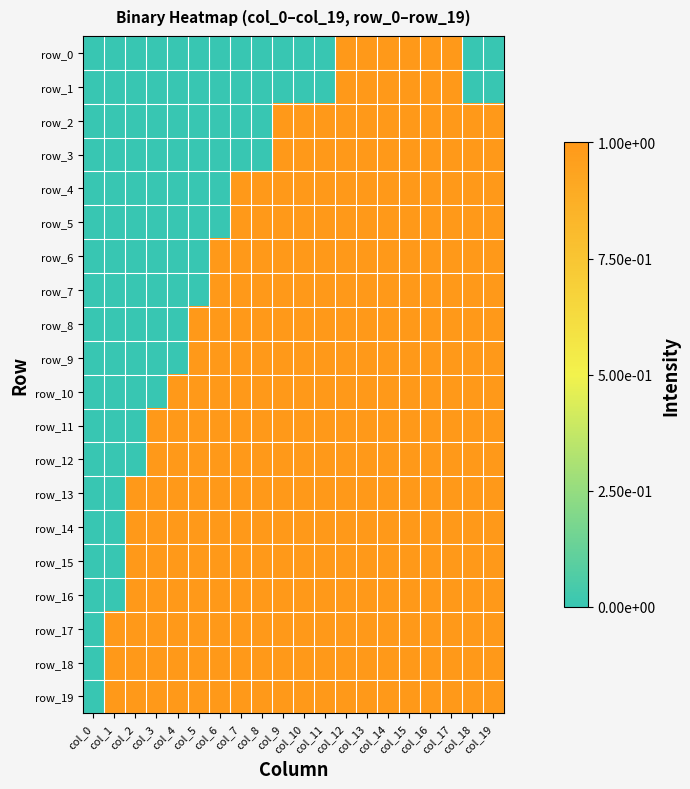

Reading left to right, extract all data points from this chart.

row_0: col_0=0	col_1=0	col_2=0	col_3=0	col_4=0	col_5=0	col_6=0	col_7=0	col_8=0	col_9=0	col_10=0	col_11=0	col_12=1	col_13=1	col_14=1	col_15=1	col_16=1	col_17=1	col_18=0	col_19=0
row_1: col_0=0	col_1=0	col_2=0	col_3=0	col_4=0	col_5=0	col_6=0	col_7=0	col_8=0	col_9=0	col_10=0	col_11=0	col_12=1	col_13=1	col_14=1	col_15=1	col_16=1	col_17=1	col_18=0	col_19=0
row_2: col_0=0	col_1=0	col_2=0	col_3=0	col_4=0	col_5=0	col_6=0	col_7=0	col_8=0	col_9=1	col_10=1	col_11=1	col_12=1	col_13=1	col_14=1	col_15=1	col_16=1	col_17=1	col_18=1	col_19=1
row_3: col_0=0	col_1=0	col_2=0	col_3=0	col_4=0	col_5=0	col_6=0	col_7=0	col_8=0	col_9=1	col_10=1	col_11=1	col_12=1	col_13=1	col_14=1	col_15=1	col_16=1	col_17=1	col_18=1	col_19=1
row_4: col_0=0	col_1=0	col_2=0	col_3=0	col_4=0	col_5=0	col_6=0	col_7=1	col_8=1	col_9=1	col_10=1	col_11=1	col_12=1	col_13=1	col_14=1	col_15=1	col_16=1	col_17=1	col_18=1	col_19=1
row_5: col_0=0	col_1=0	col_2=0	col_3=0	col_4=0	col_5=0	col_6=0	col_7=1	col_8=1	col_9=1	col_10=1	col_11=1	col_12=1	col_13=1	col_14=1	col_15=1	col_16=1	col_17=1	col_18=1	col_19=1
row_6: col_0=0	col_1=0	col_2=0	col_3=0	col_4=0	col_5=0	col_6=1	col_7=1	col_8=1	col_9=1	col_10=1	col_11=1	col_12=1	col_13=1	col_14=1	col_15=1	col_16=1	col_17=1	col_18=1	col_19=1
row_7: col_0=0	col_1=0	col_2=0	col_3=0	col_4=0	col_5=0	col_6=1	col_7=1	col_8=1	col_9=1	col_10=1	col_11=1	col_12=1	col_13=1	col_14=1	col_15=1	col_16=1	col_17=1	col_18=1	col_19=1
row_8: col_0=0	col_1=0	col_2=0	col_3=0	col_4=0	col_5=1	col_6=1	col_7=1	col_8=1	col_9=1	col_10=1	col_11=1	col_12=1	col_13=1	col_14=1	col_15=1	col_16=1	col_17=1	col_18=1	col_19=1
row_9: col_0=0	col_1=0	col_2=0	col_3=0	col_4=0	col_5=1	col_6=1	col_7=1	col_8=1	col_9=1	col_10=1	col_11=1	col_12=1	col_13=1	col_14=1	col_15=1	col_16=1	col_17=1	col_18=1	col_19=1
row_10: col_0=0	col_1=0	col_2=0	col_3=0	col_4=1	col_5=1	col_6=1	col_7=1	col_8=1	col_9=1	col_10=1	col_11=1	col_12=1	col_13=1	col_14=1	col_15=1	col_16=1	col_17=1	col_18=1	col_19=1
row_11: col_0=0	col_1=0	col_2=0	col_3=1	col_4=1	col_5=1	col_6=1	col_7=1	col_8=1	col_9=1	col_10=1	col_11=1	col_12=1	col_13=1	col_14=1	col_15=1	col_16=1	col_17=1	col_18=1	col_19=1
row_12: col_0=0	col_1=0	col_2=0	col_3=1	col_4=1	col_5=1	col_6=1	col_7=1	col_8=1	col_9=1	col_10=1	col_11=1	col_12=1	col_13=1	col_14=1	col_15=1	col_16=1	col_17=1	col_18=1	col_19=1
row_13: col_0=0	col_1=0	col_2=1	col_3=1	col_4=1	col_5=1	col_6=1	col_7=1	col_8=1	col_9=1	col_10=1	col_11=1	col_12=1	col_13=1	col_14=1	col_15=1	col_16=1	col_17=1	col_18=1	col_19=1
row_14: col_0=0	col_1=0	col_2=1	col_3=1	col_4=1	col_5=1	col_6=1	col_7=1	col_8=1	col_9=1	col_10=1	col_11=1	col_12=1	col_13=1	col_14=1	col_15=1	col_16=1	col_17=1	col_18=1	col_19=1
row_15: col_0=0	col_1=0	col_2=1	col_3=1	col_4=1	col_5=1	col_6=1	col_7=1	col_8=1	col_9=1	col_10=1	col_11=1	col_12=1	col_13=1	col_14=1	col_15=1	col_16=1	col_17=1	col_18=1	col_19=1
row_16: col_0=0	col_1=0	col_2=1	col_3=1	col_4=1	col_5=1	col_6=1	col_7=1	col_8=1	col_9=1	col_10=1	col_11=1	col_12=1	col_13=1	col_14=1	col_15=1	col_16=1	col_17=1	col_18=1	col_19=1
row_17: col_0=0	col_1=1	col_2=1	col_3=1	col_4=1	col_5=1	col_6=1	col_7=1	col_8=1	col_9=1	col_10=1	col_11=1	col_12=1	col_13=1	col_14=1	col_15=1	col_16=1	col_17=1	col_18=1	col_19=1
row_18: col_0=0	col_1=1	col_2=1	col_3=1	col_4=1	col_5=1	col_6=1	col_7=1	col_8=1	col_9=1	col_10=1	col_11=1	col_12=1	col_13=1	col_14=1	col_15=1	col_16=1	col_17=1	col_18=1	col_19=1
row_19: col_0=0	col_1=1	col_2=1	col_3=1	col_4=1	col_5=1	col_6=1	col_7=1	col_8=1	col_9=1	col_10=1	col_11=1	col_12=1	col_13=1	col_14=1	col_15=1	col_16=1	col_17=1	col_18=1	col_19=1